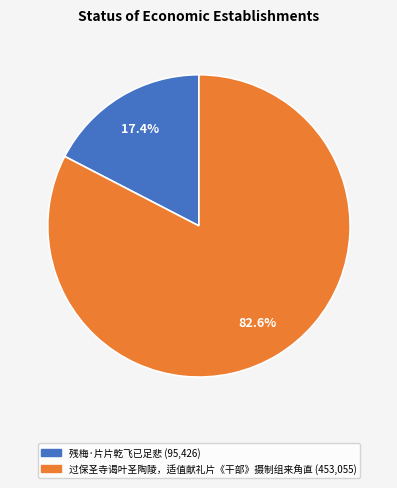

Which category has the smallest portion of the pie?

残梅·片片乾飞已足悲